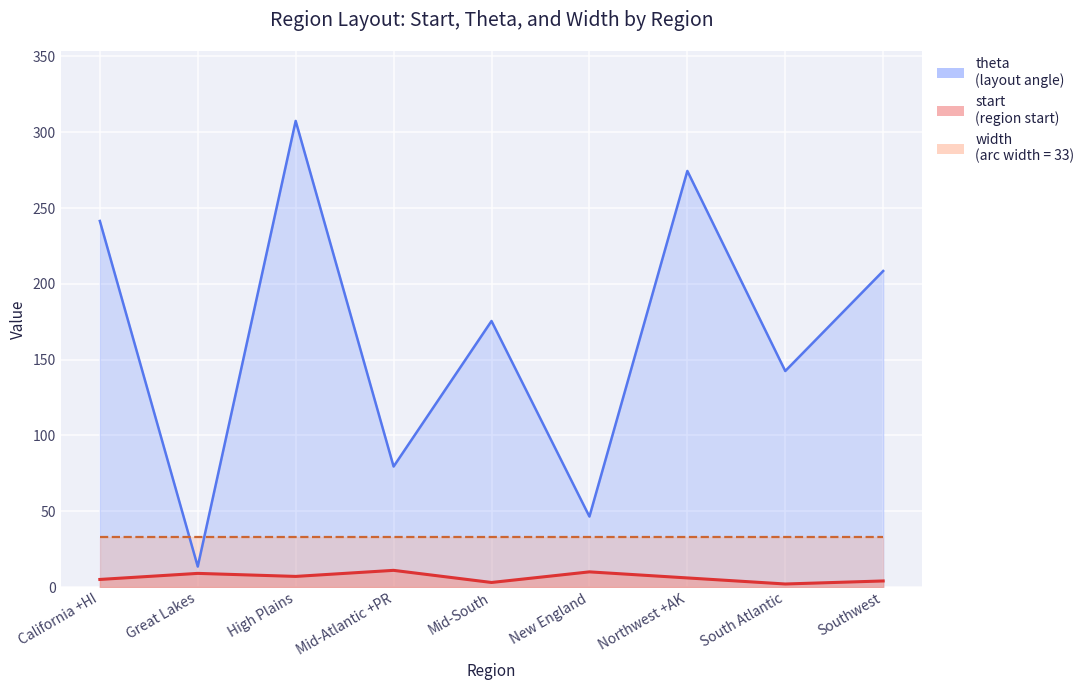

How many interior local valleys does the theta series have?

4